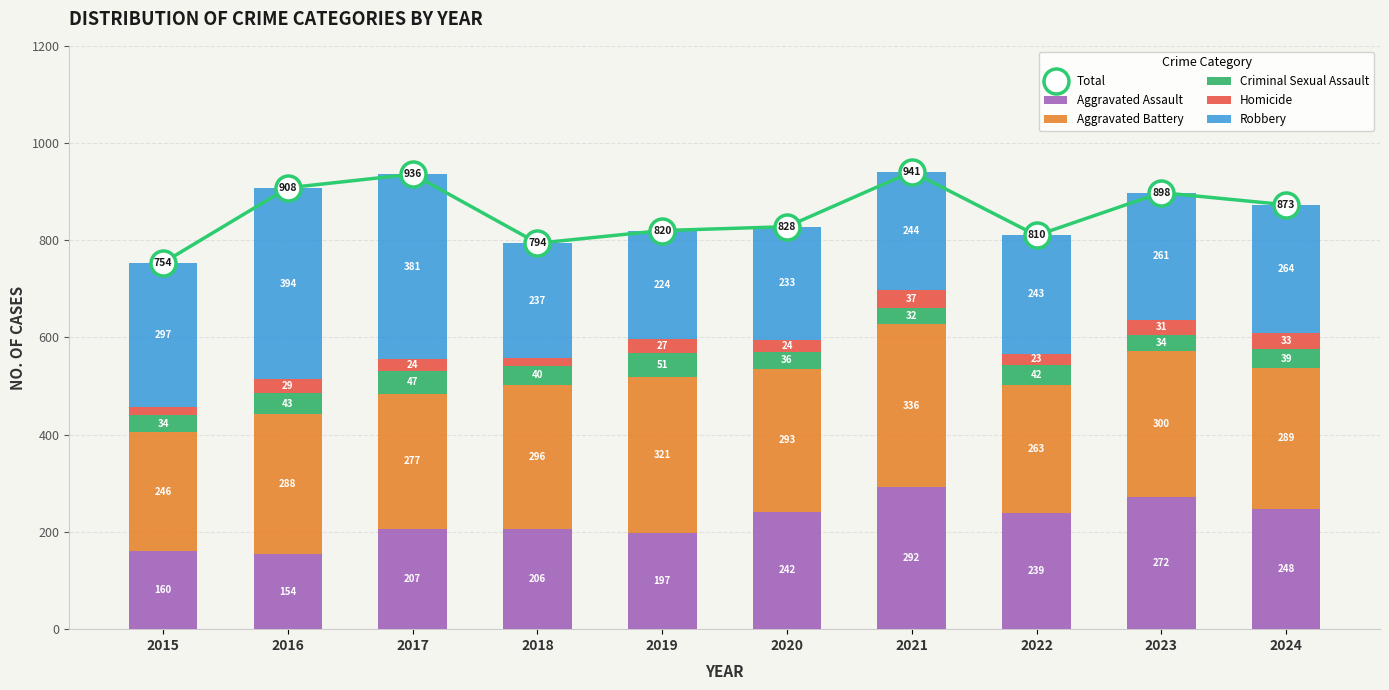

Which series has the largest range (max minus min)?

Total